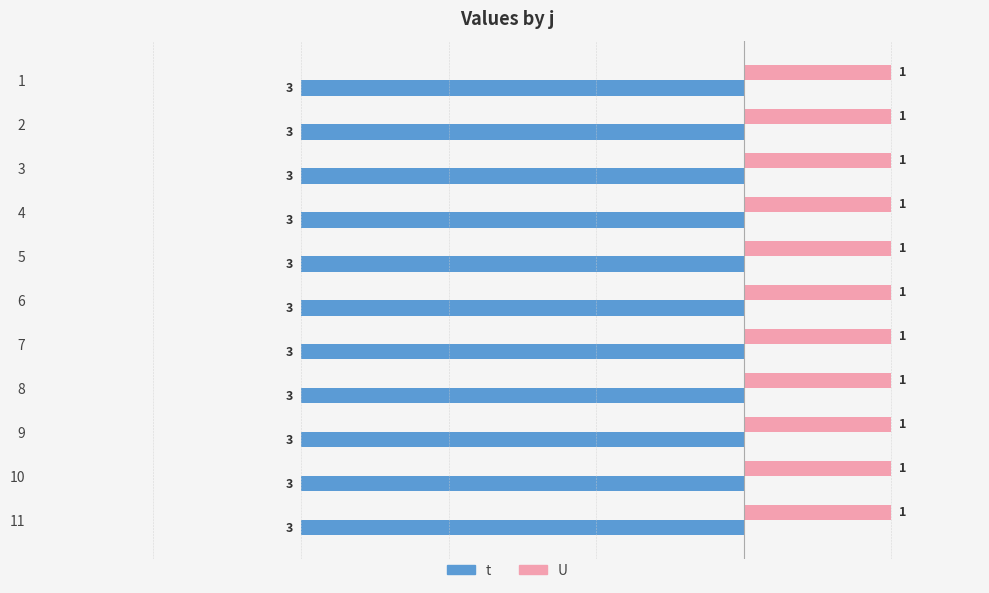

Rank the series at 5 from highest to lowest value.

U, t